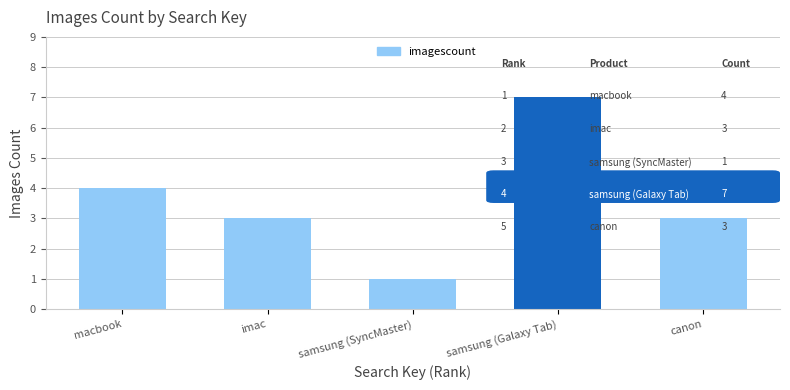

Count the values in the range 3 to 4.

3